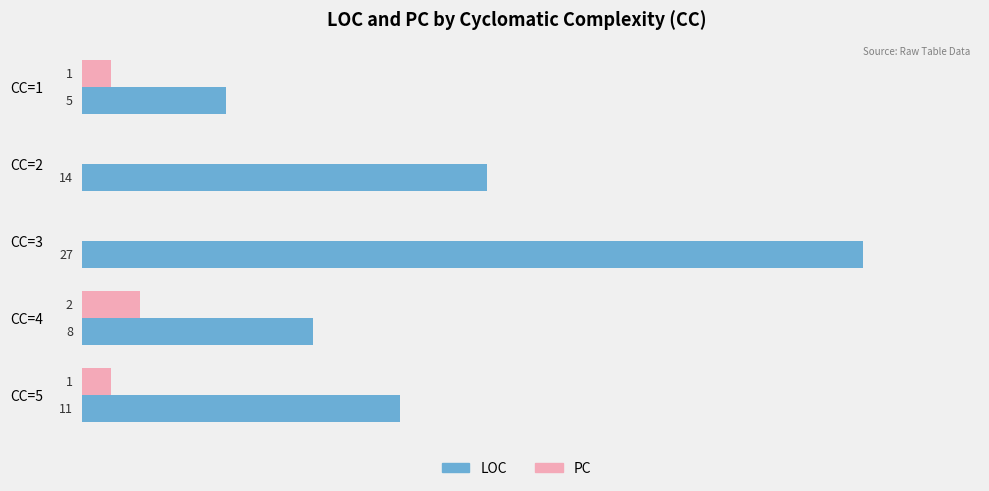

Which category has the highest value in the LOC series?

CC=3